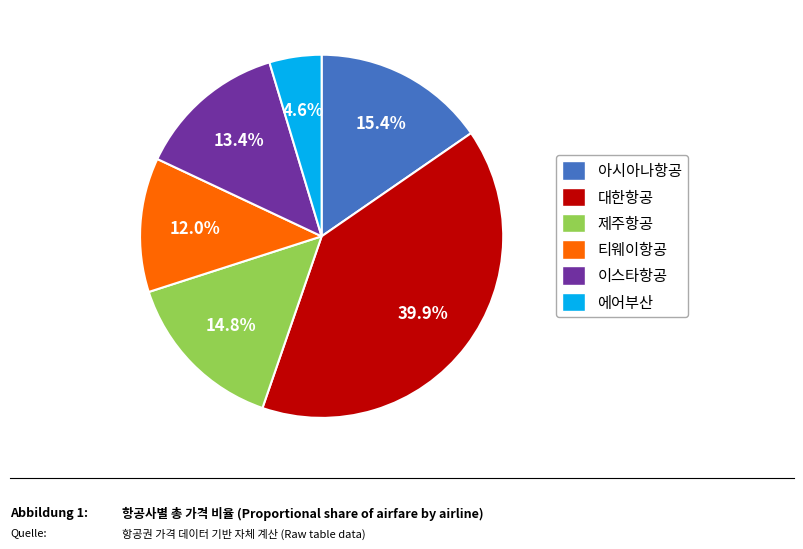

What is the smallest slice in the pie chart?

에어부산